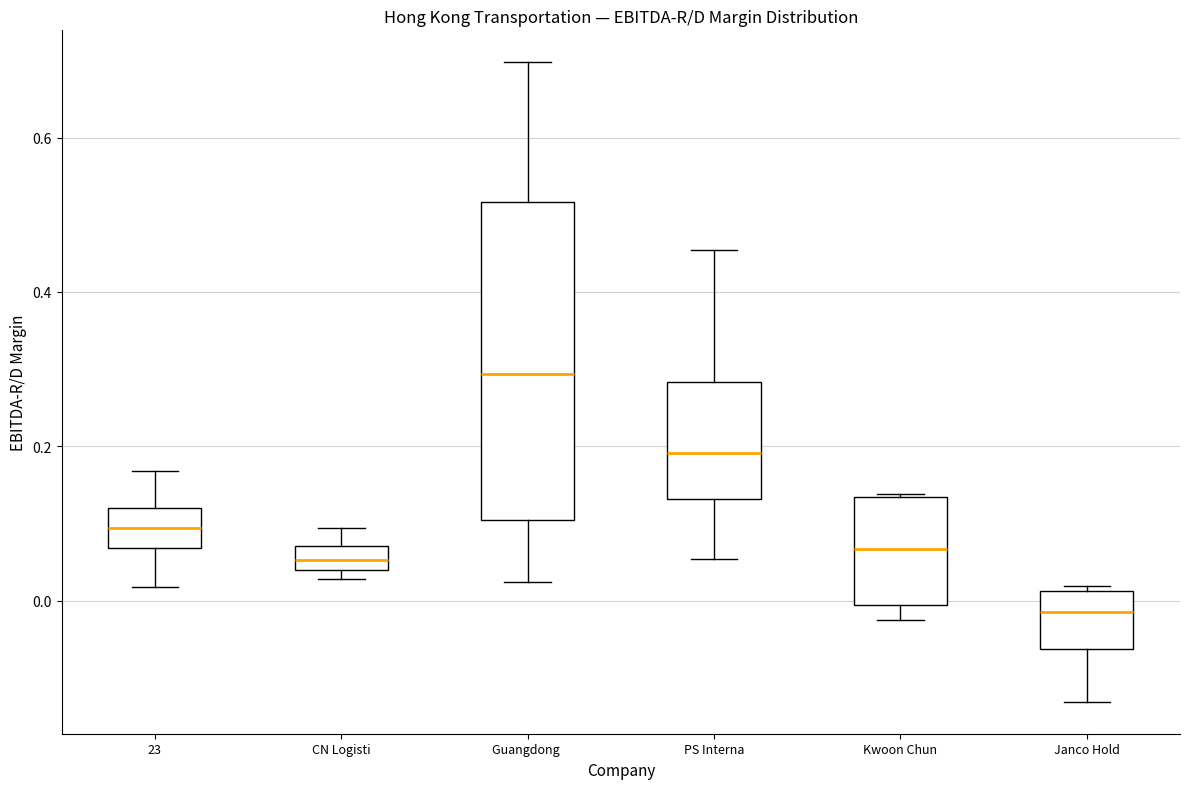

Comparing the boxes themselves (not the whiskers), which one is the tallest?

Guangdong